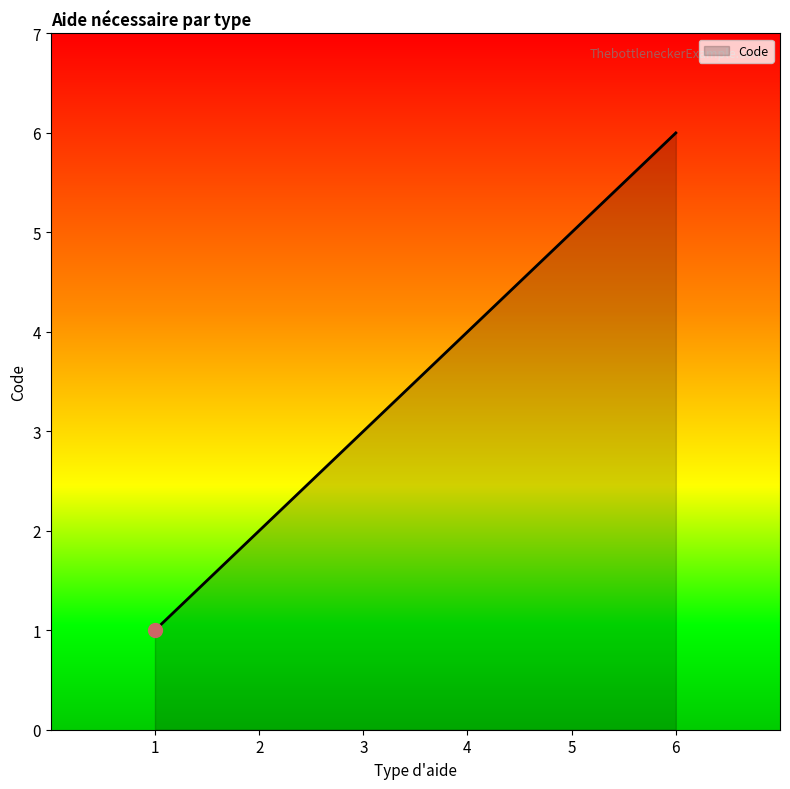

Approximately how many times larger is the value at 4 compared to 1?

4.0